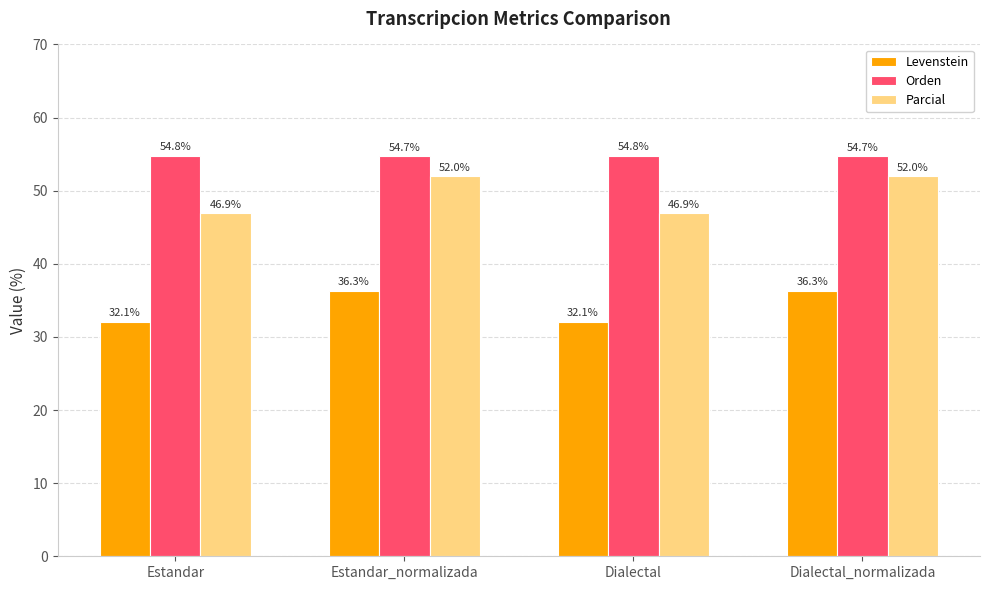

What is the difference between the second highest and second lowest values in the Orden series?

0.1